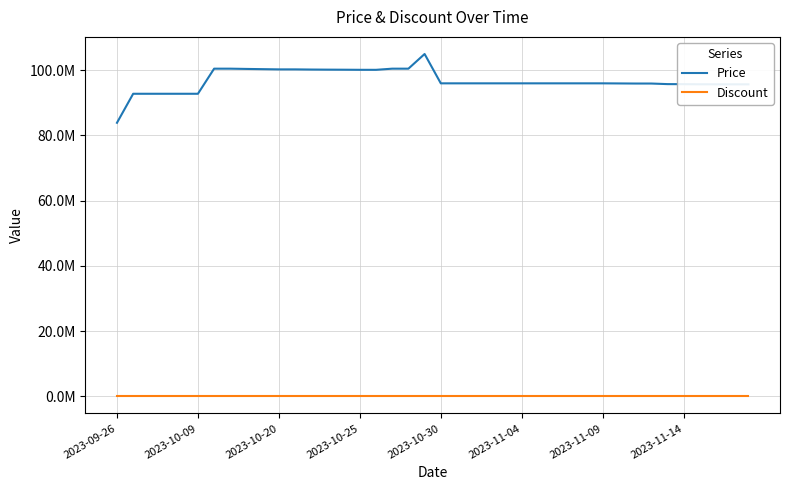

What is the sum of all Price values?

3875289040